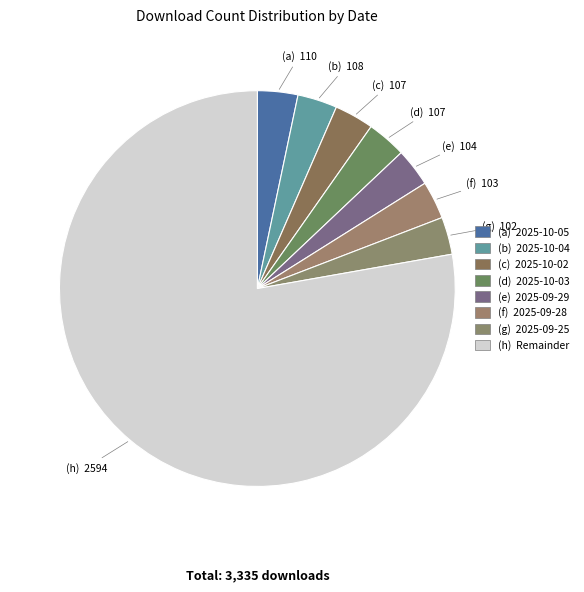

How many segments does this pie chart have?

8